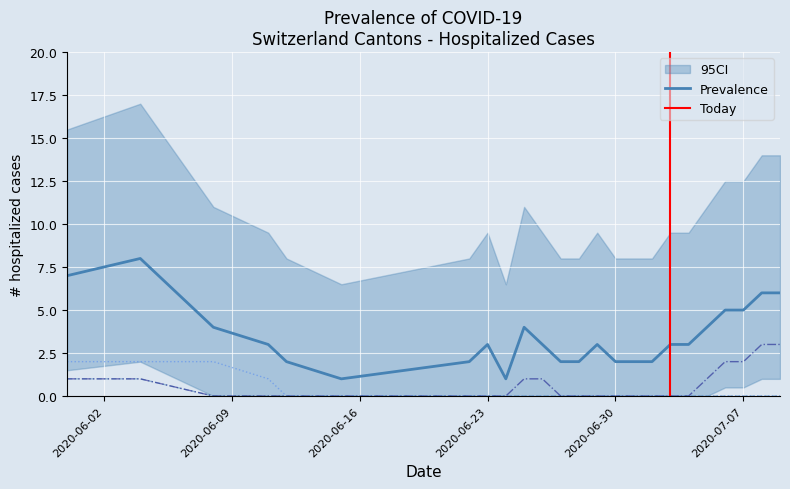

What is the sum of all CH values?

83